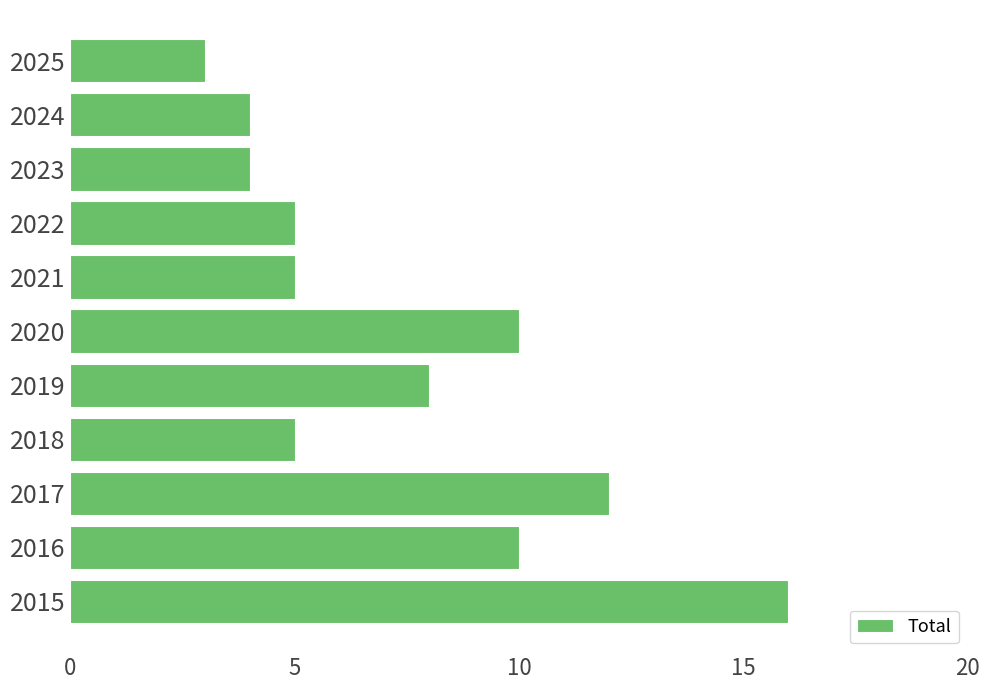

What value does the data have at 2020?

10